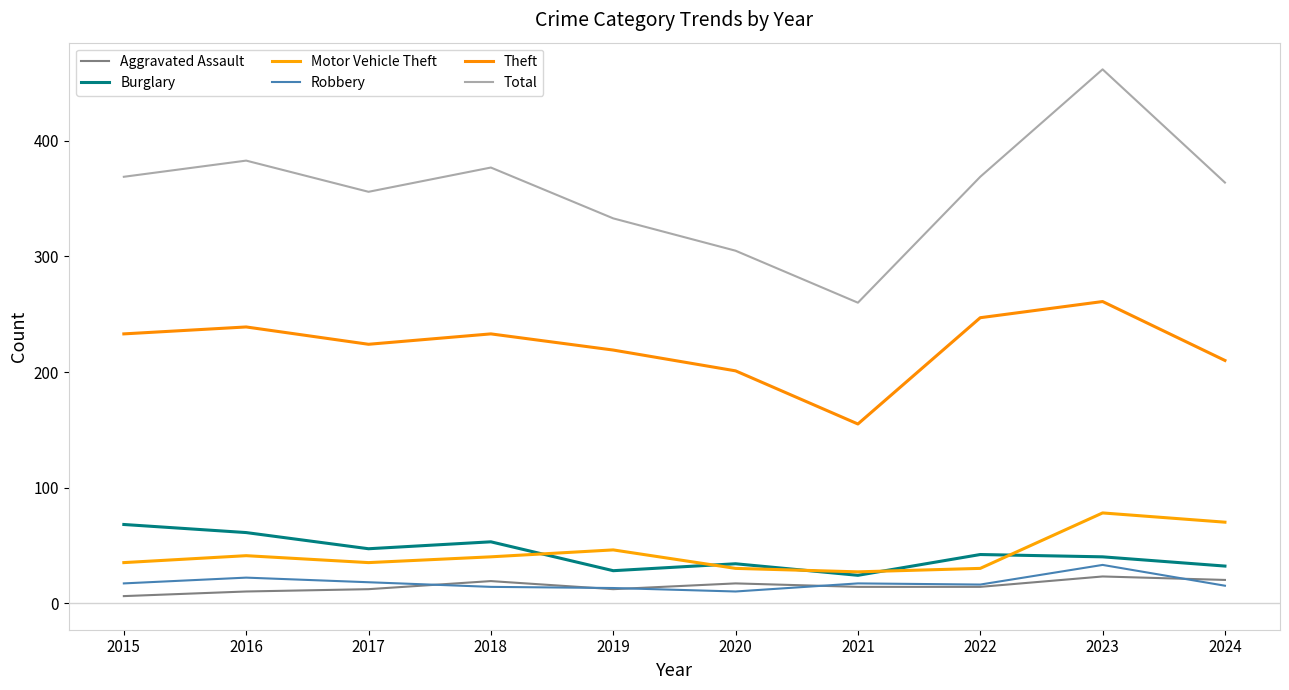

The value of Total at 2017 is 356. True or false?

True